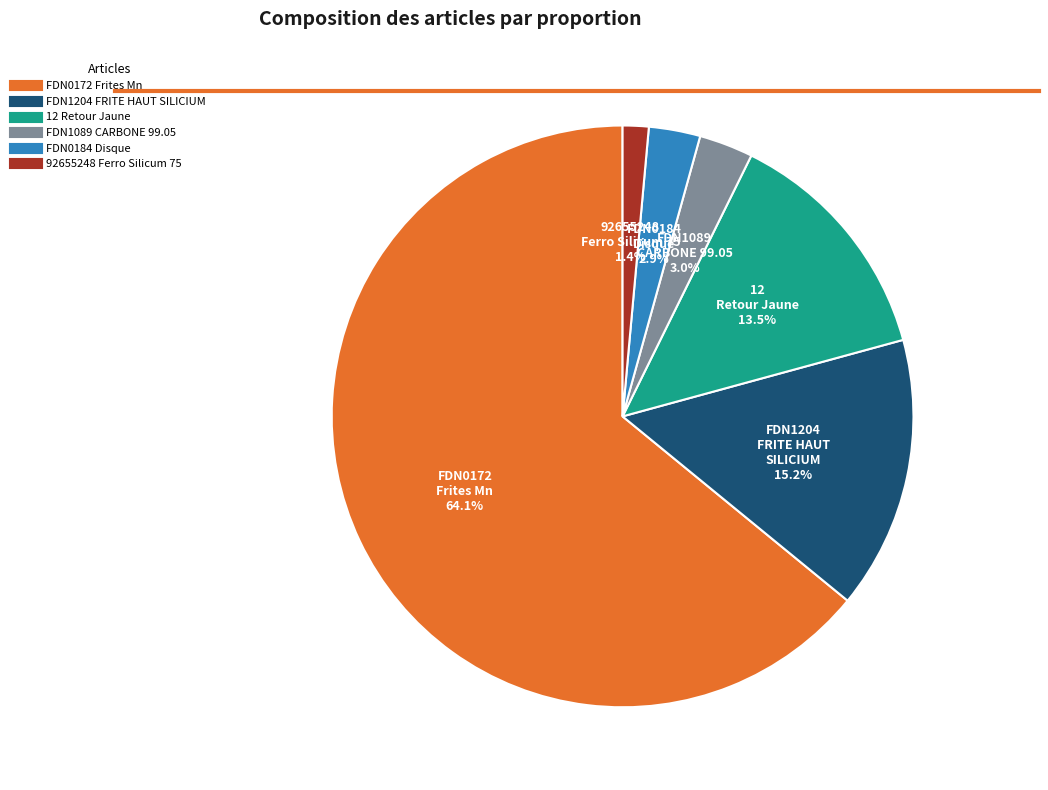

To the nearest percent, what is the difference between the largest and smallest slice percentages?

63%